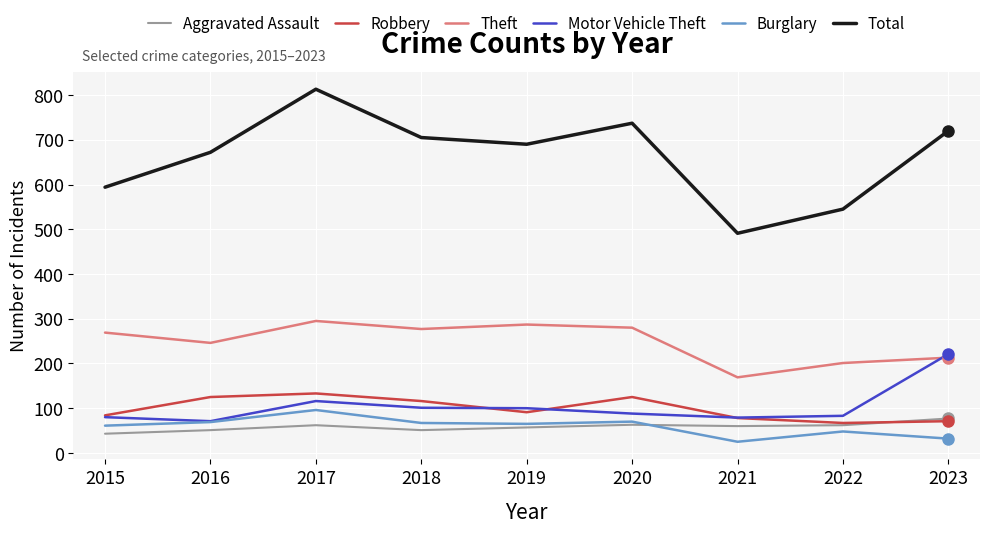

True or false: Total and Motor Vehicle Theft intersect in this chart.

False